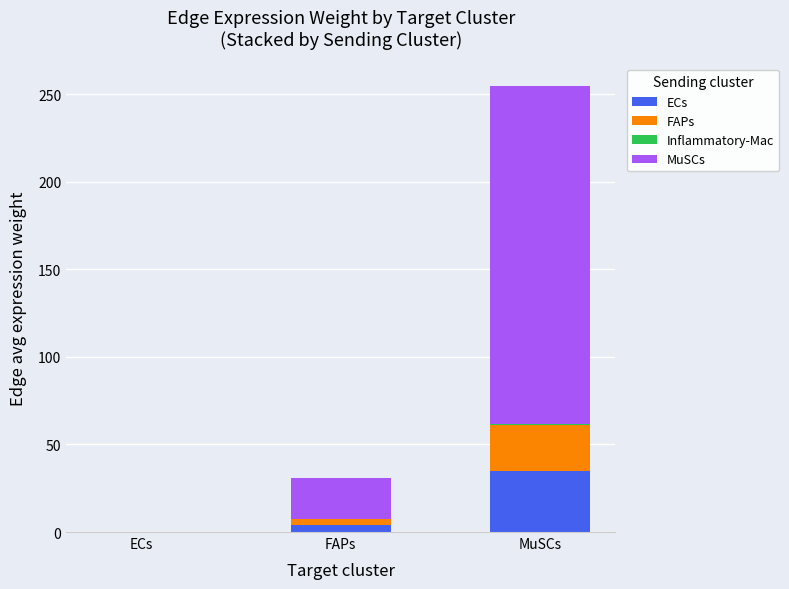

The ECs series shows 0.0 at ECs. True or false?

True